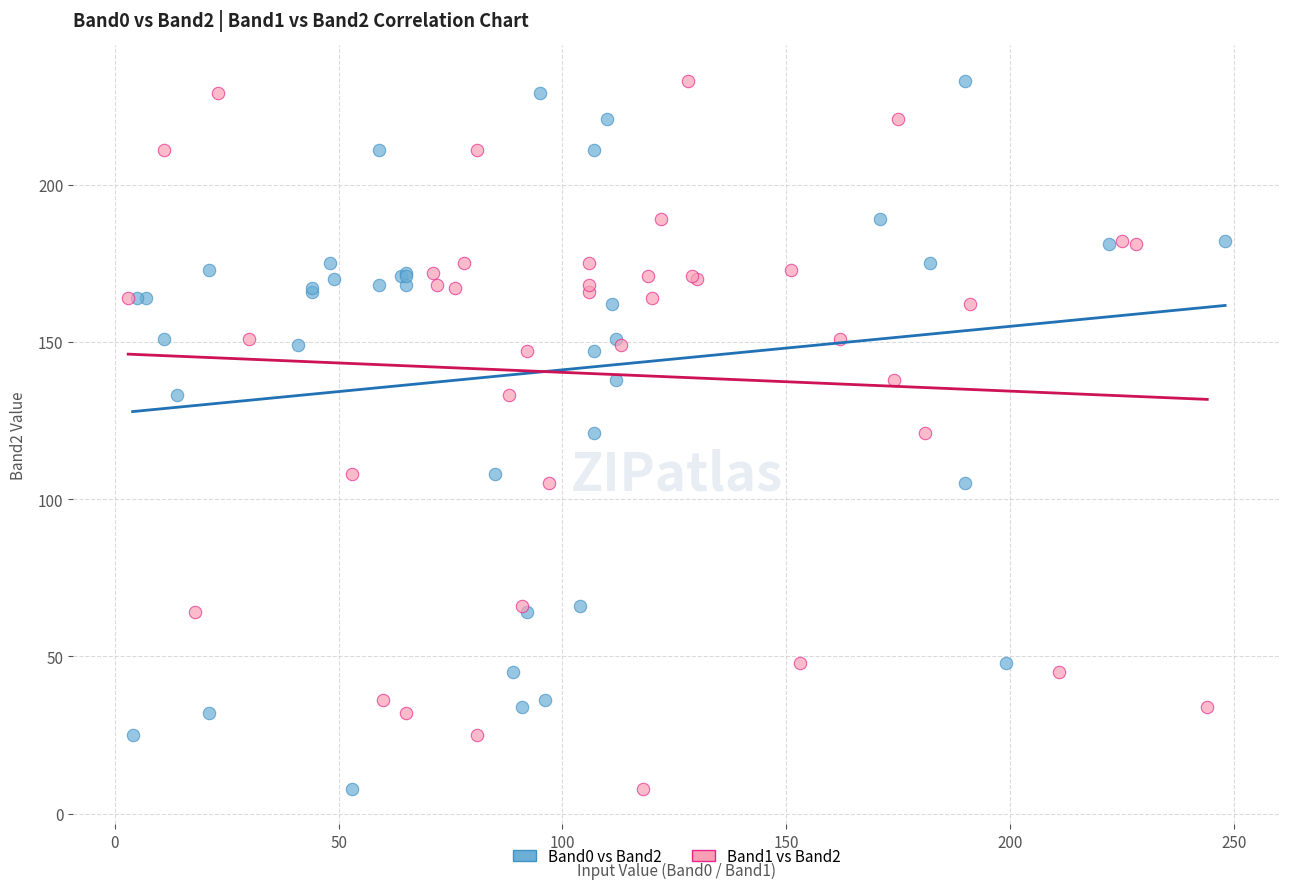

What are all the series names shown in the legend?

Band0 vs Band2, Band1 vs Band2